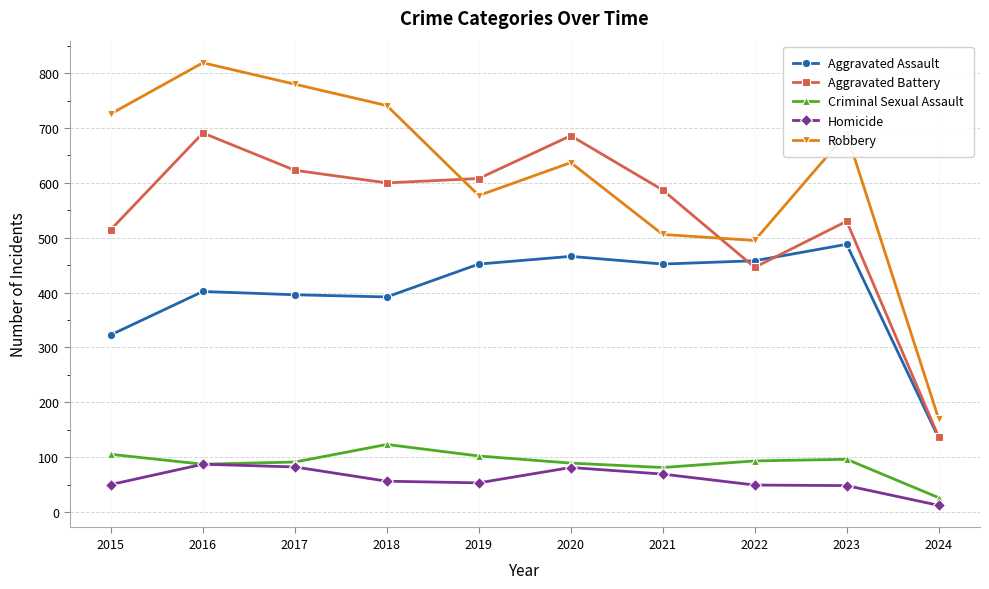

Which series has the widest spread of values?

Robbery